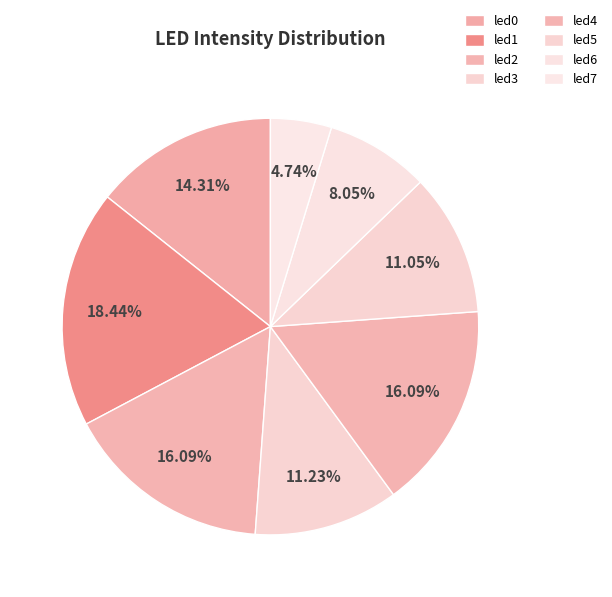

To the nearest percent, what is the difference between the led3 and led6 slice percentages?

3%